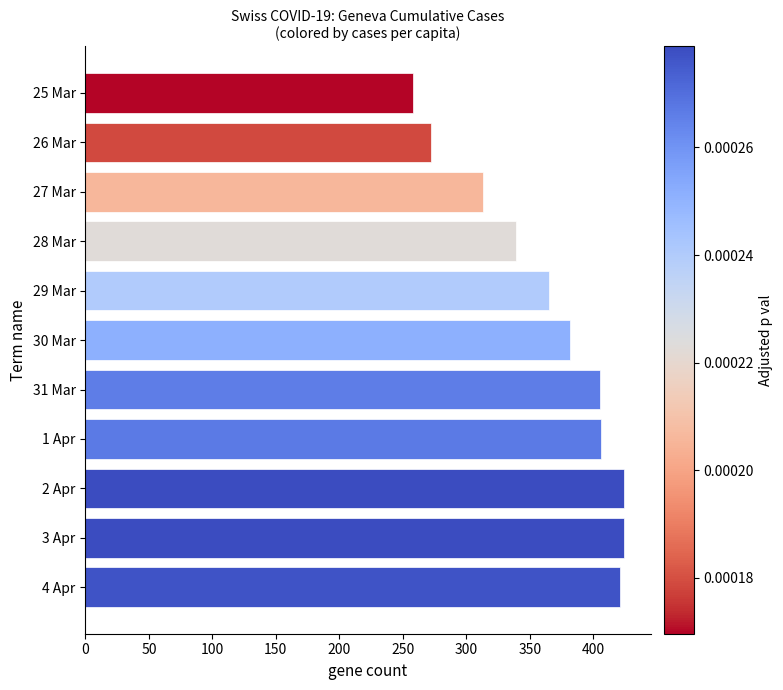

Does the chart contain stacked bars?

No